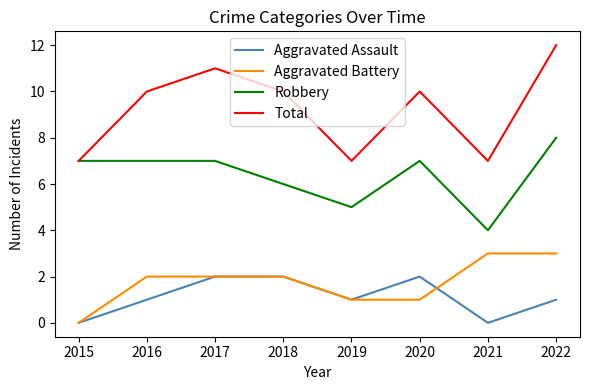

What is the difference between the second highest and second lowest values in the Robbery series?

2